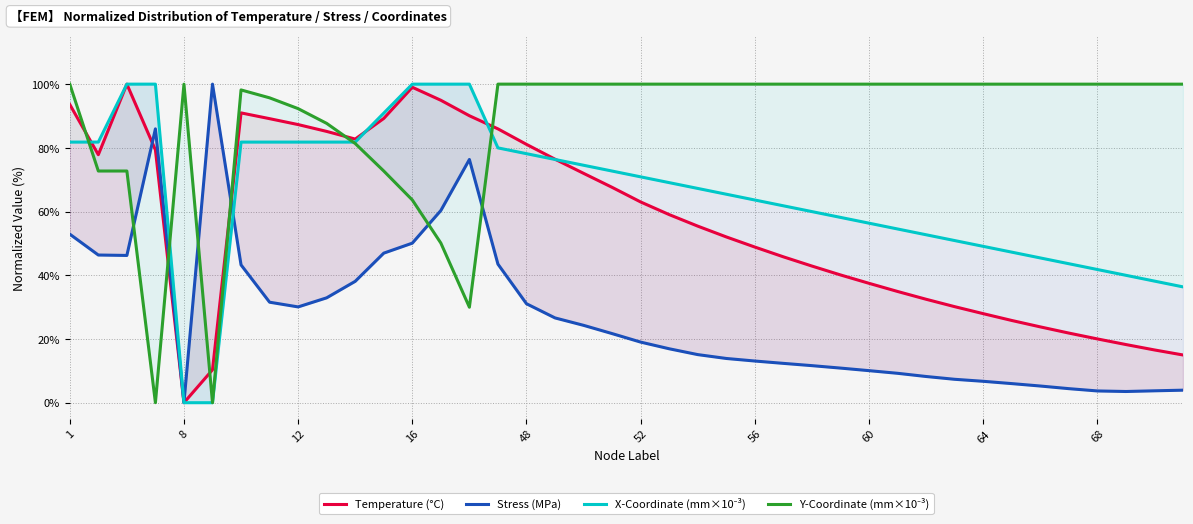

Between 56 and 20, which series saw the biggest shift?

Temperature (°C)